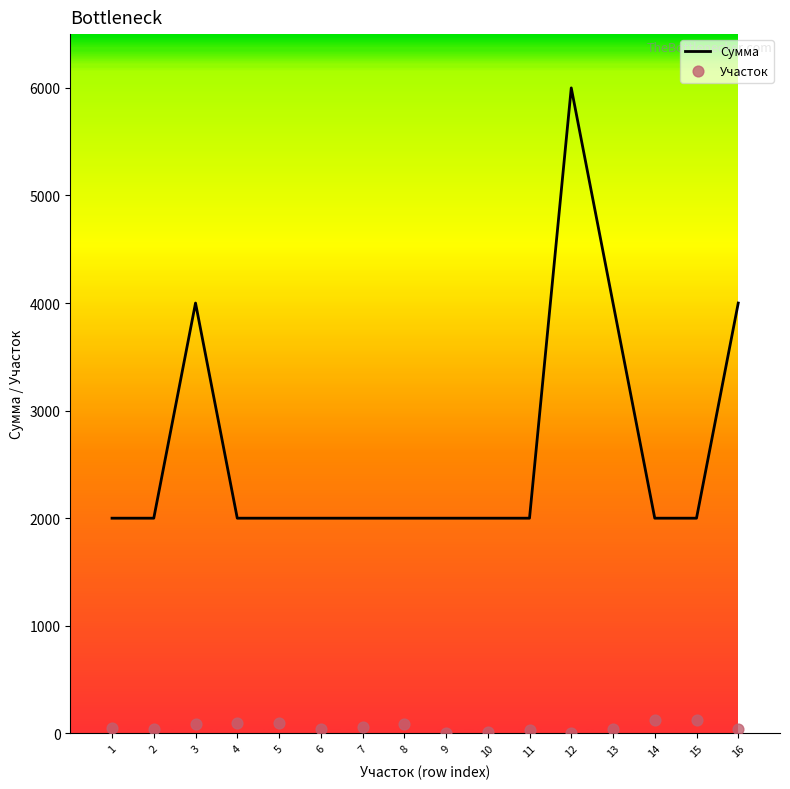

What are all the series names shown in the legend?

Сумма, Участок